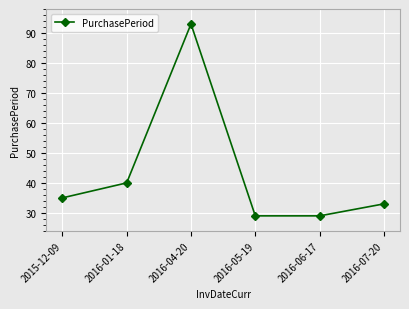

What is the minimum value shown in the chart?

29